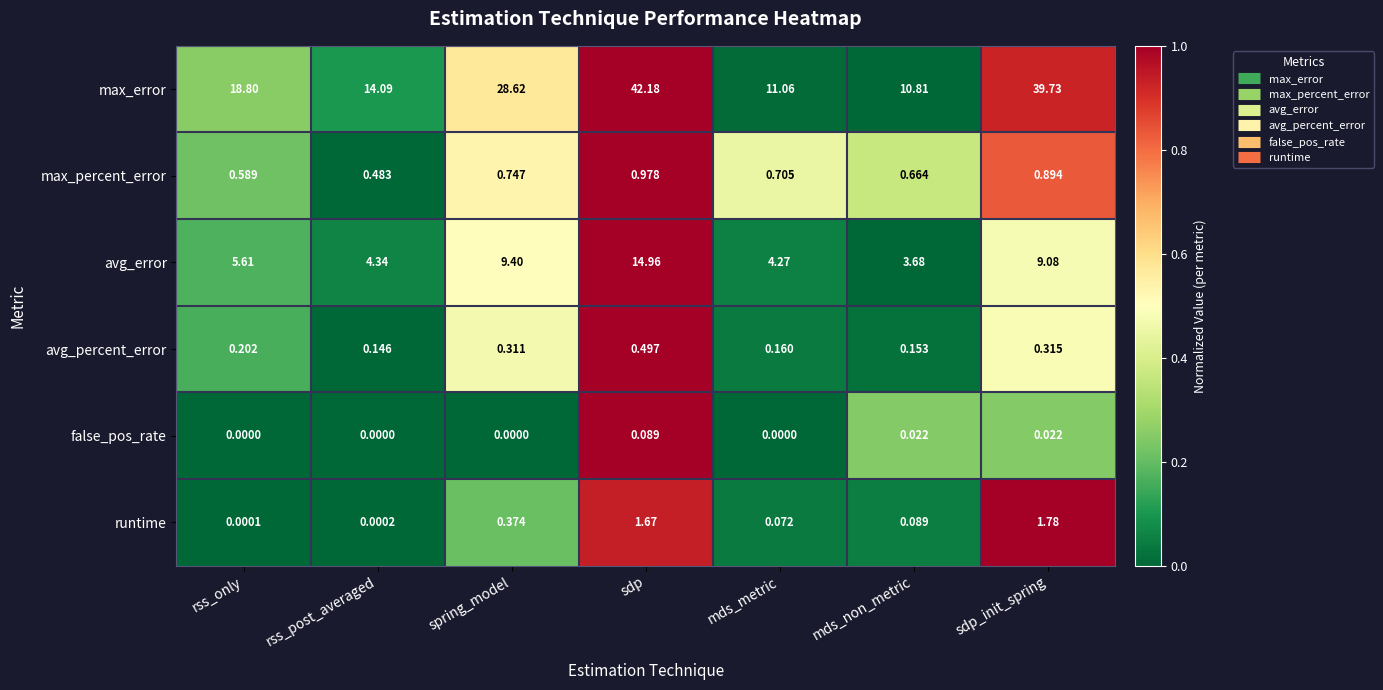

Where is avg_error nearest to the value 9?

sdp_init_spring